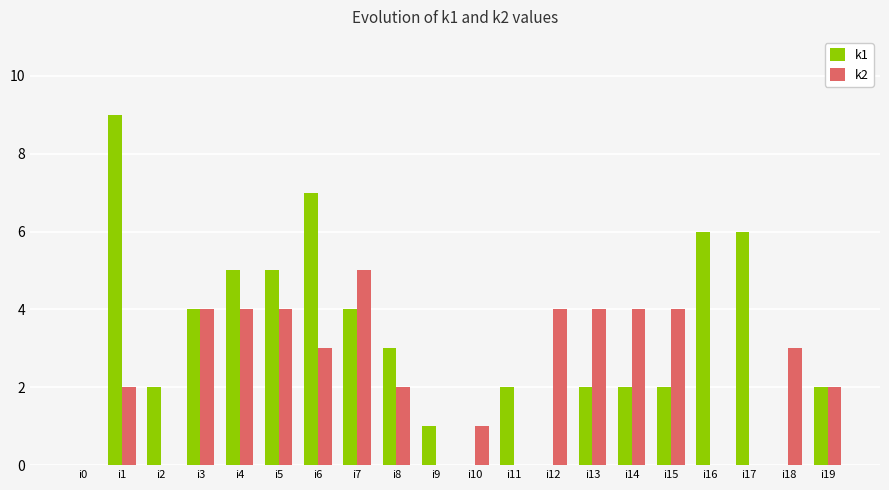

What is the total value across all series at i18?

3